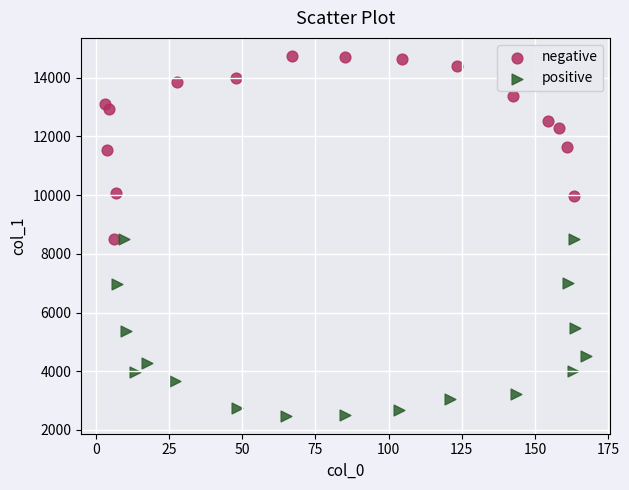

Which series contains the highest Y value?

negative